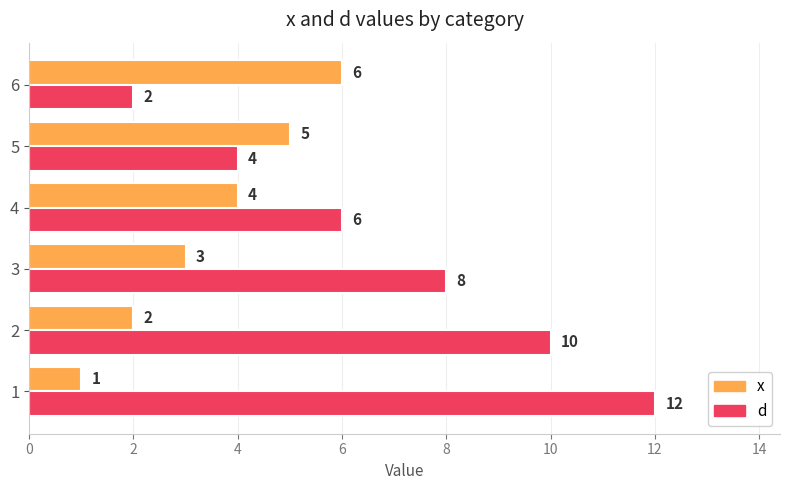

What is the sum of the x values at 3 and 4?

7